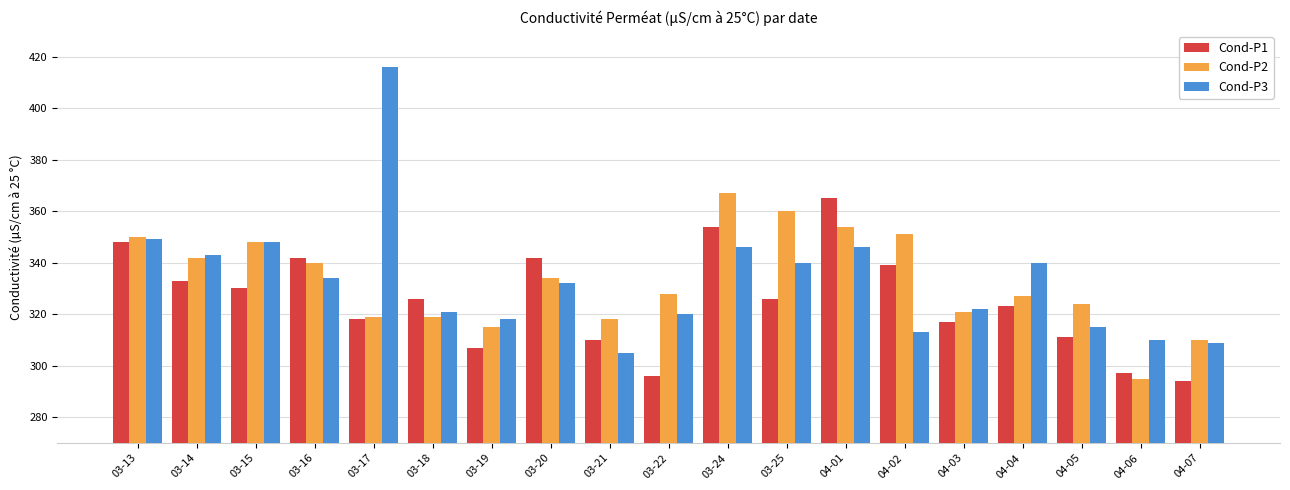

What is the total value across all series at 03-14?

1018